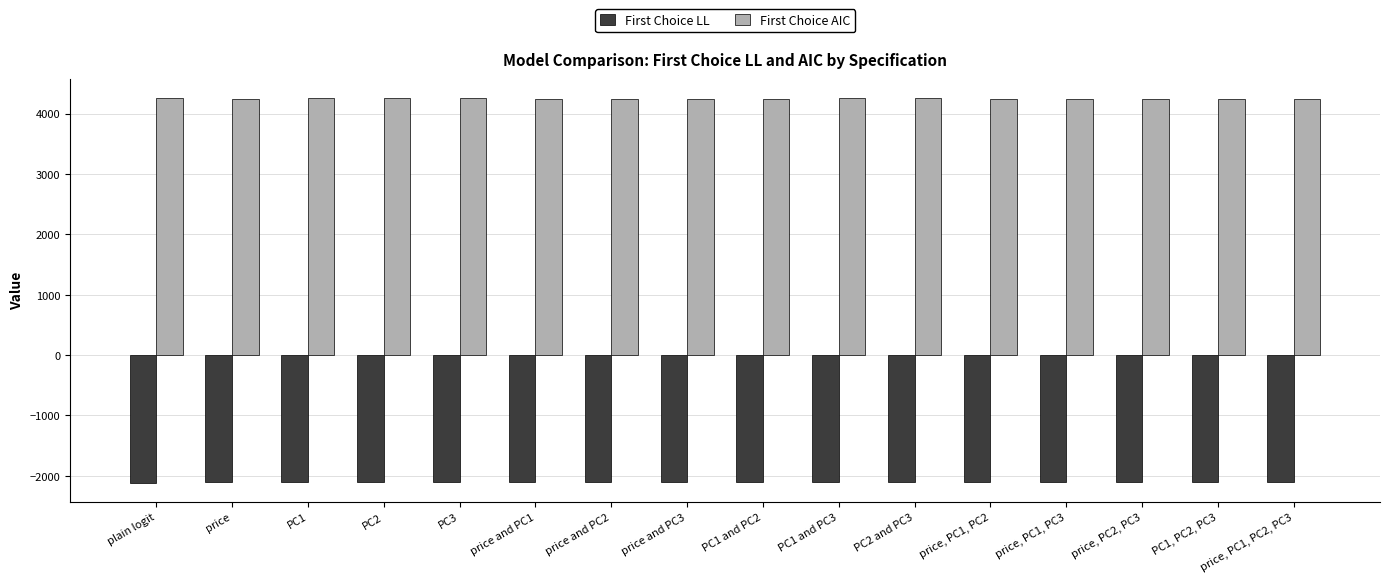

What are all the series names shown in the legend?

First Choice LL, First Choice AIC